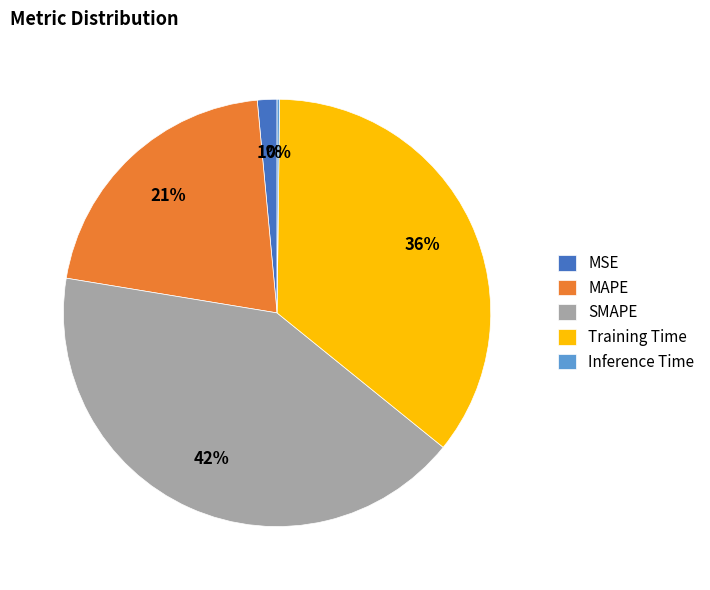

The SMAPE slice represents 36% of the pie. True or false?

False